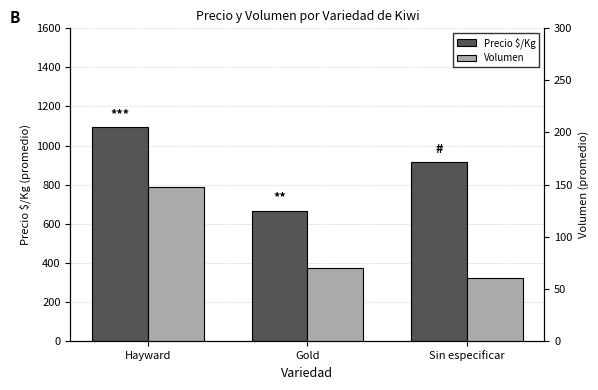

What is the total value across all series at Hayward?

1242